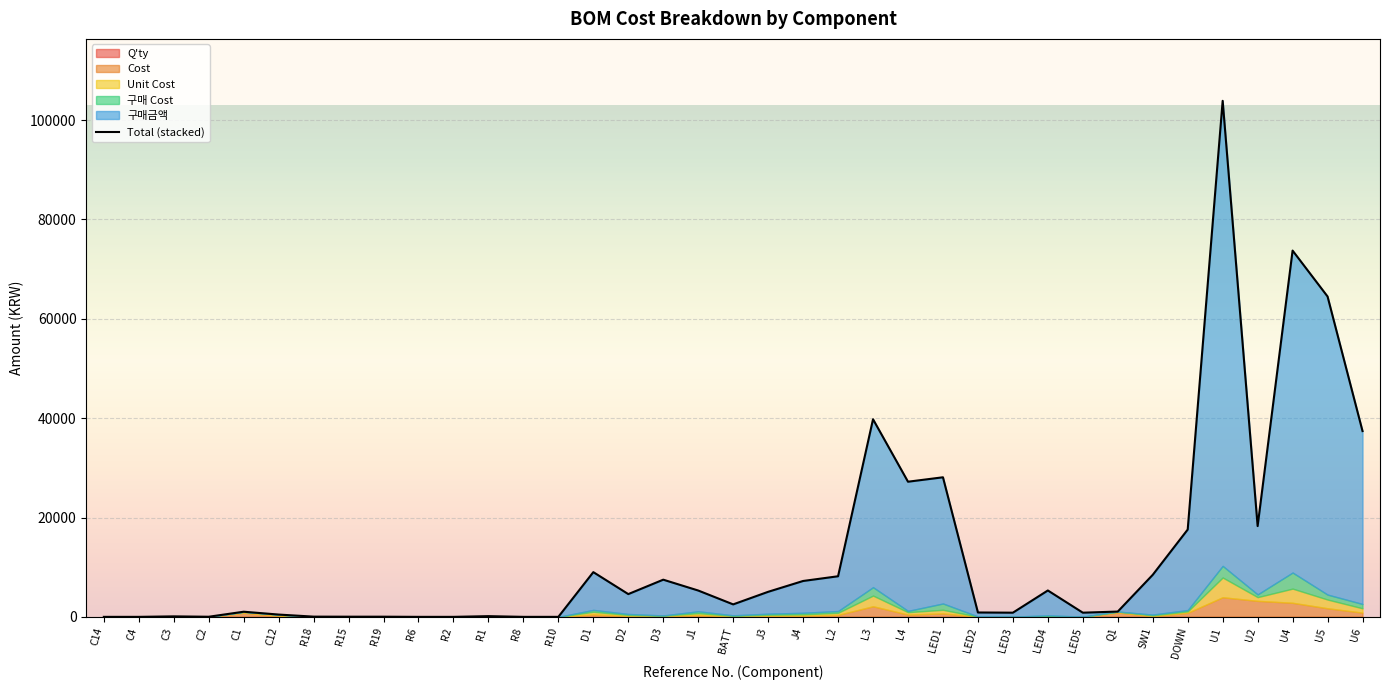

Is it true that the value at D2 is 8102?

False